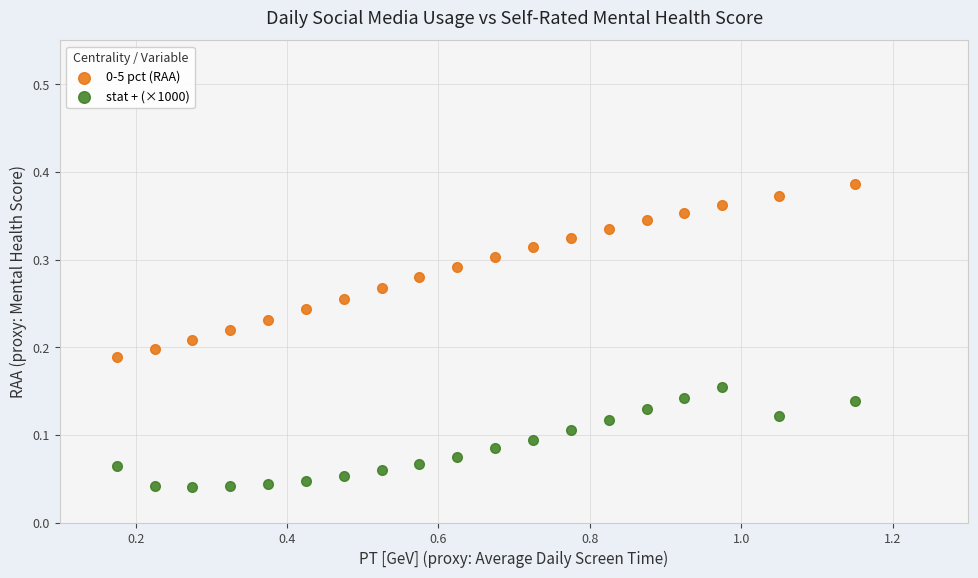

Which series contains the lowest Y value?

stat + (×1000)